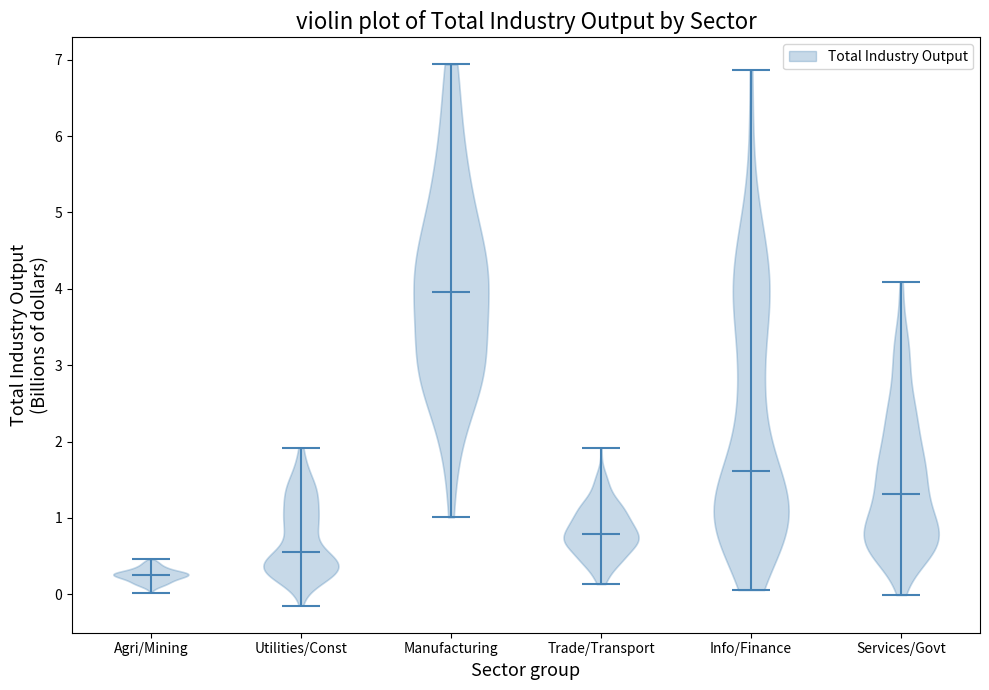

Reading left to right, read every violin against the y-axis: where its median line is, and the lowest and highest points it reaches. The values are not printed on the chart, so give them approximately, as read against the axis.

Agri/Mining: median line 0.3, lowest point 0.0, highest point 0.5
Utilities/Const: median line 0.6, lowest point -0.1, highest point 1.9
Manufacturing: median line 4.0, lowest point 1.0, highest point 6.9
Trade/Transport: median line 0.8, lowest point 0.1, highest point 1.9
Info/Finance: median line 1.6, lowest point 0.1, highest point 6.9
Services/Govt: median line 1.3, lowest point 0.0, highest point 4.1